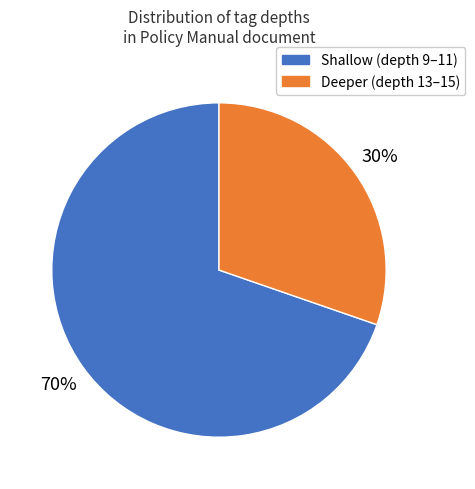

To the nearest percent, what is the average slice percentage?

50%